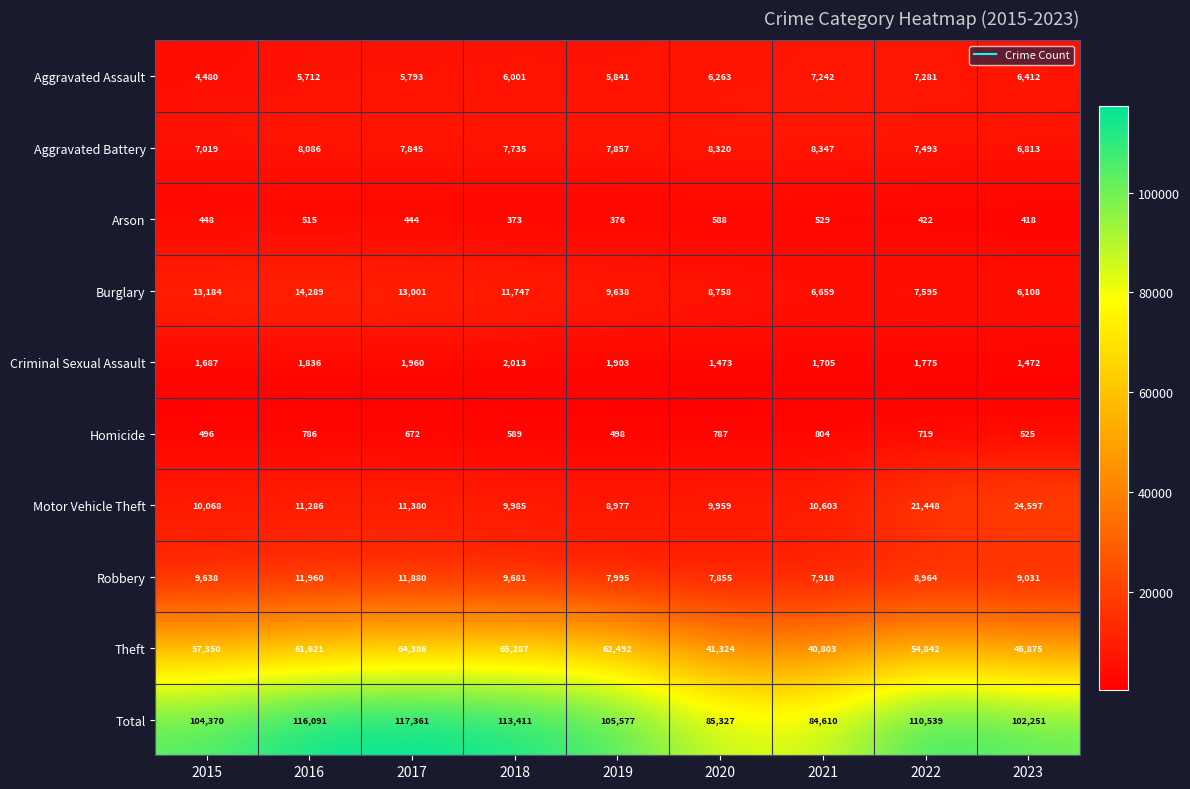

Count the Aggravated Battery values in the range 7493 to 8086.

5